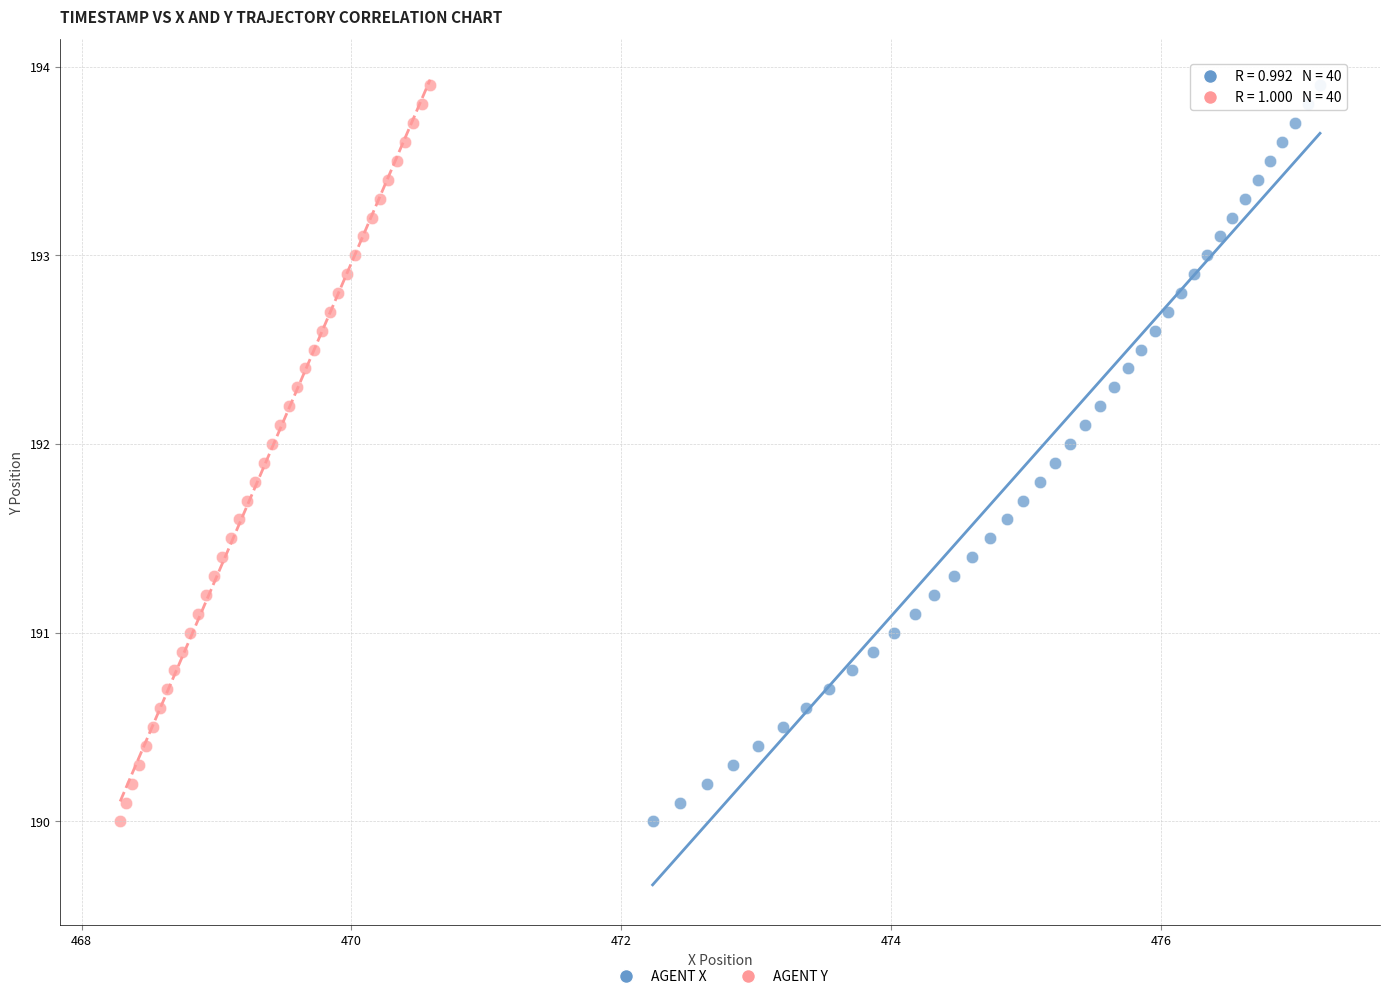

What are all the series names shown in the legend?

AGENT X, AGENT Y